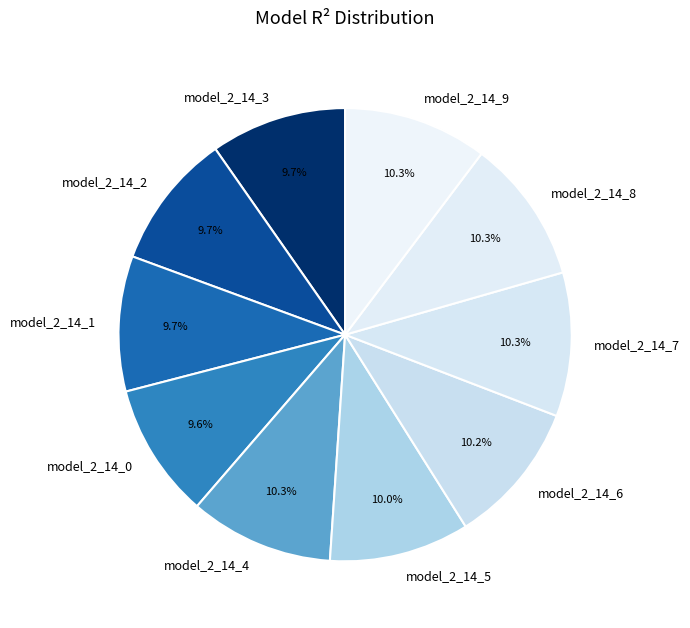

Combined, do model_2_14_1 and model_2_14_3 account for over 50%?

No